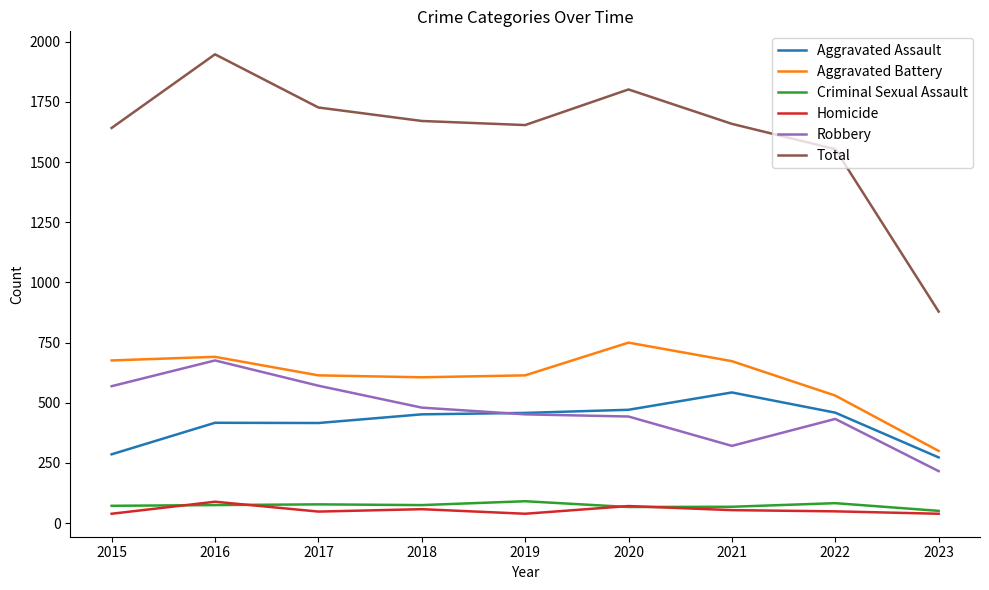

What is the difference between the second highest and second lowest values in the Robbery series?

250